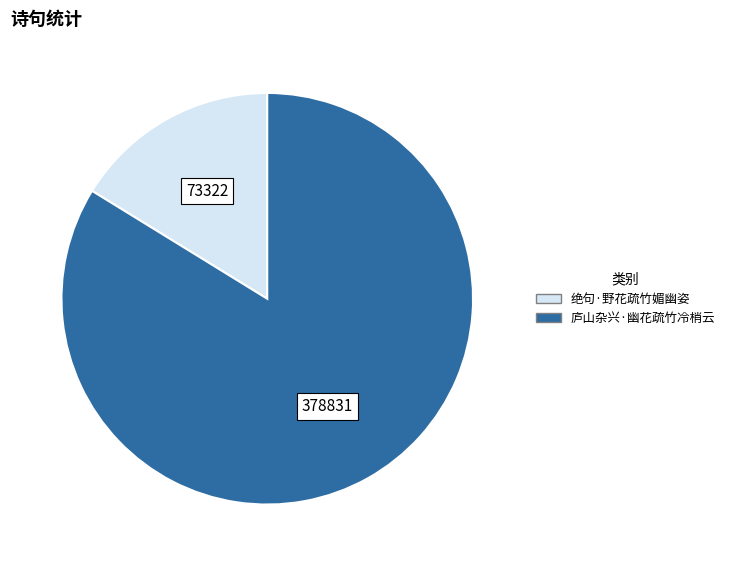

Which slice is the largest?

庐山杂兴·幽花疏竹冷梢云